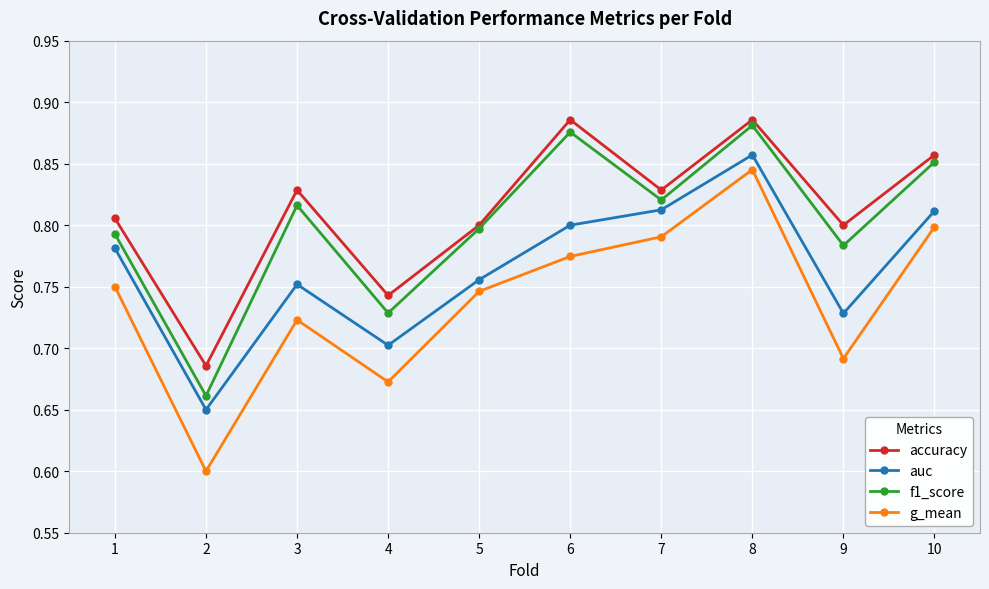

Count the g_mean values in the range 0 to 1.

10